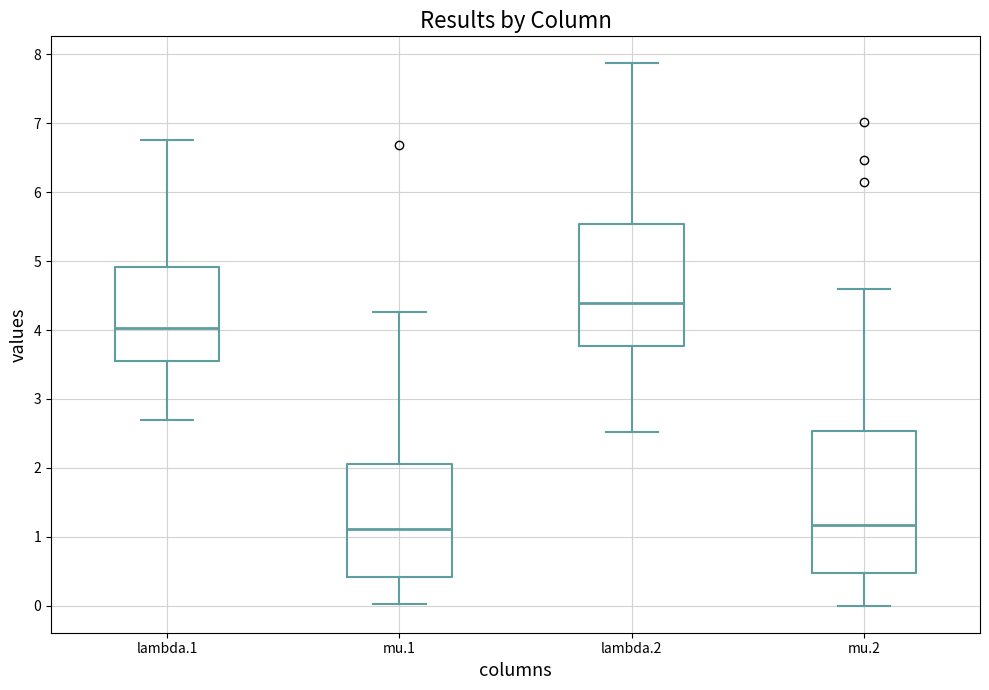

Reading left to right, read every box against the y-axis: the position of its median line, the range the box covers, and the ends of its whiskers. The values are not printed on the chart, so give them approximately, as read against the axis.

lambda.1: median 4.0, box 3.5 to 4.9, whiskers 2.7 to 6.8
mu.1: median 1.1, box 0.4 to 2.1, whiskers 0.0 to 4.3
lambda.2: median 4.4, box 3.8 to 5.5, whiskers 2.5 to 7.9
mu.2: median 1.2, box 0.5 to 2.5, whiskers 0.0 to 4.6